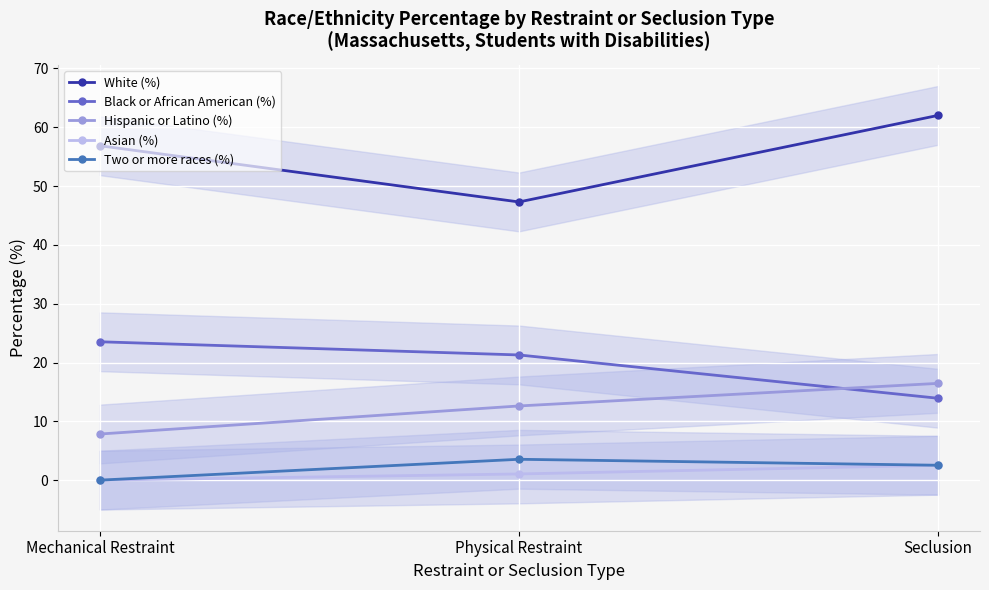

Does the chart display data point markers on the line(s)?

Yes